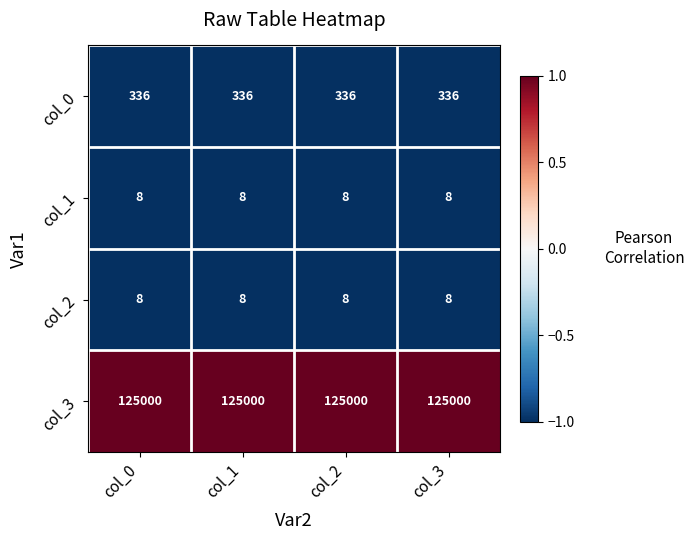

What is the difference between the highest and lowest values at col_1?

124992